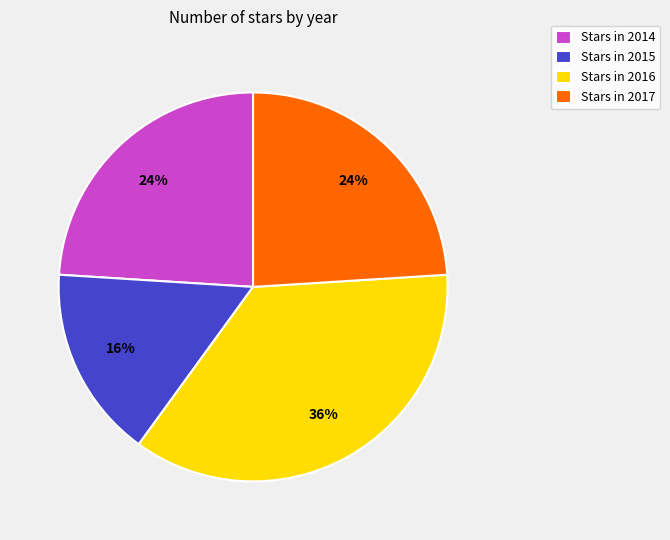

What is the largest slice in the pie chart?

Stars in 2016